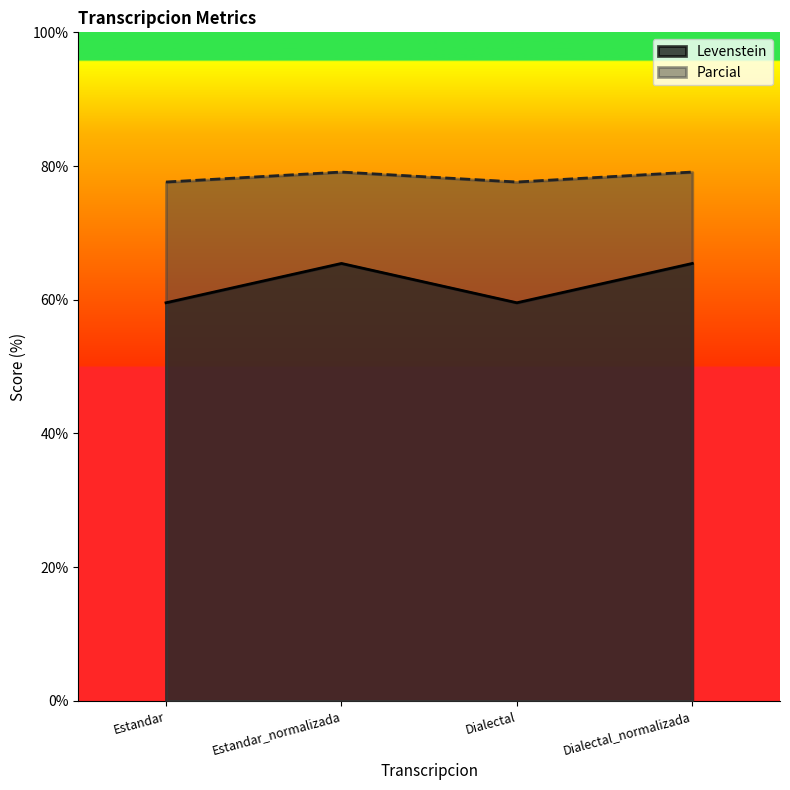

True or false: Levenstein and Parcial cross at least once.

False